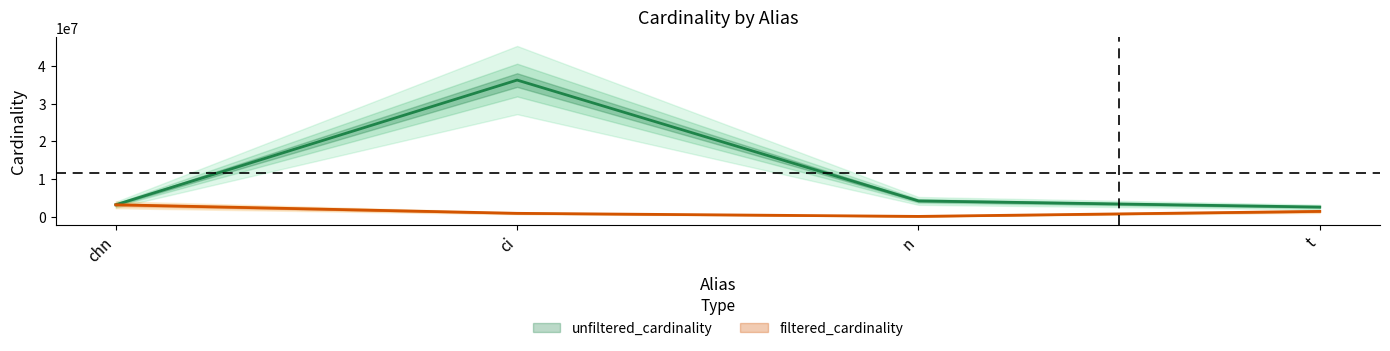

What is the spread (max minus min) of values at ci?

35376867